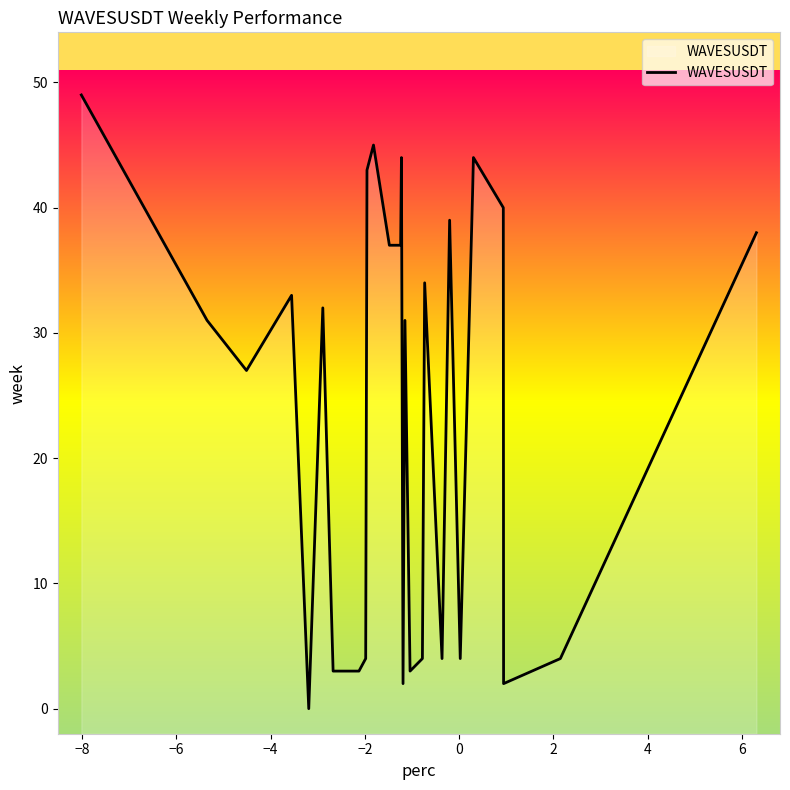

Where is the first local maximum?

−4